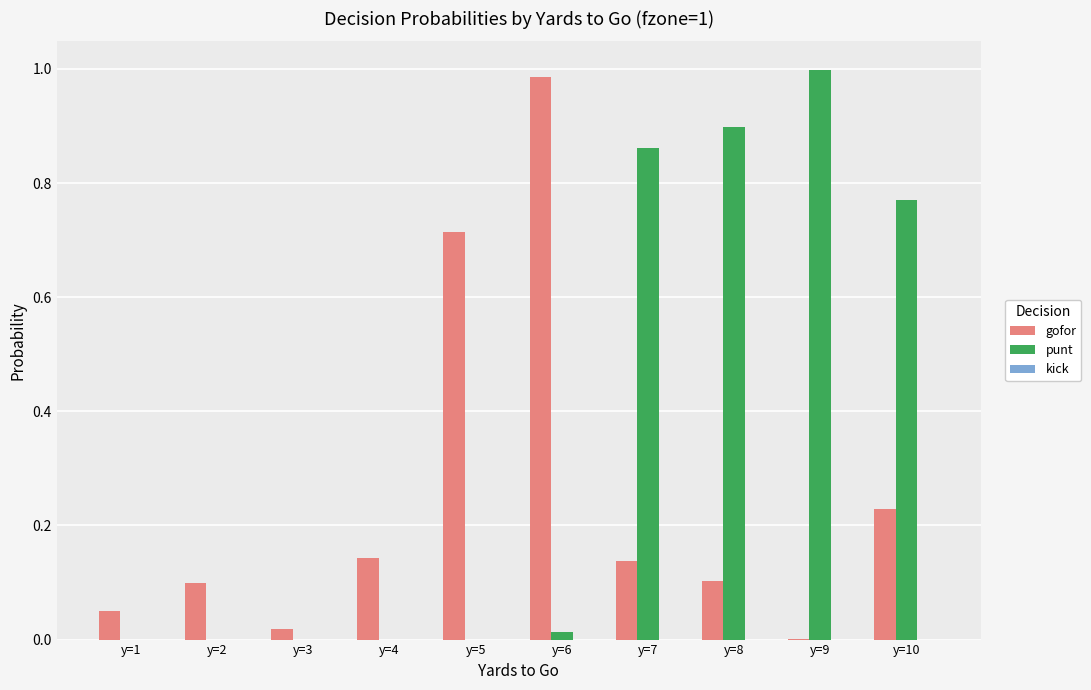

What is the sum of all gofor values?

2.5